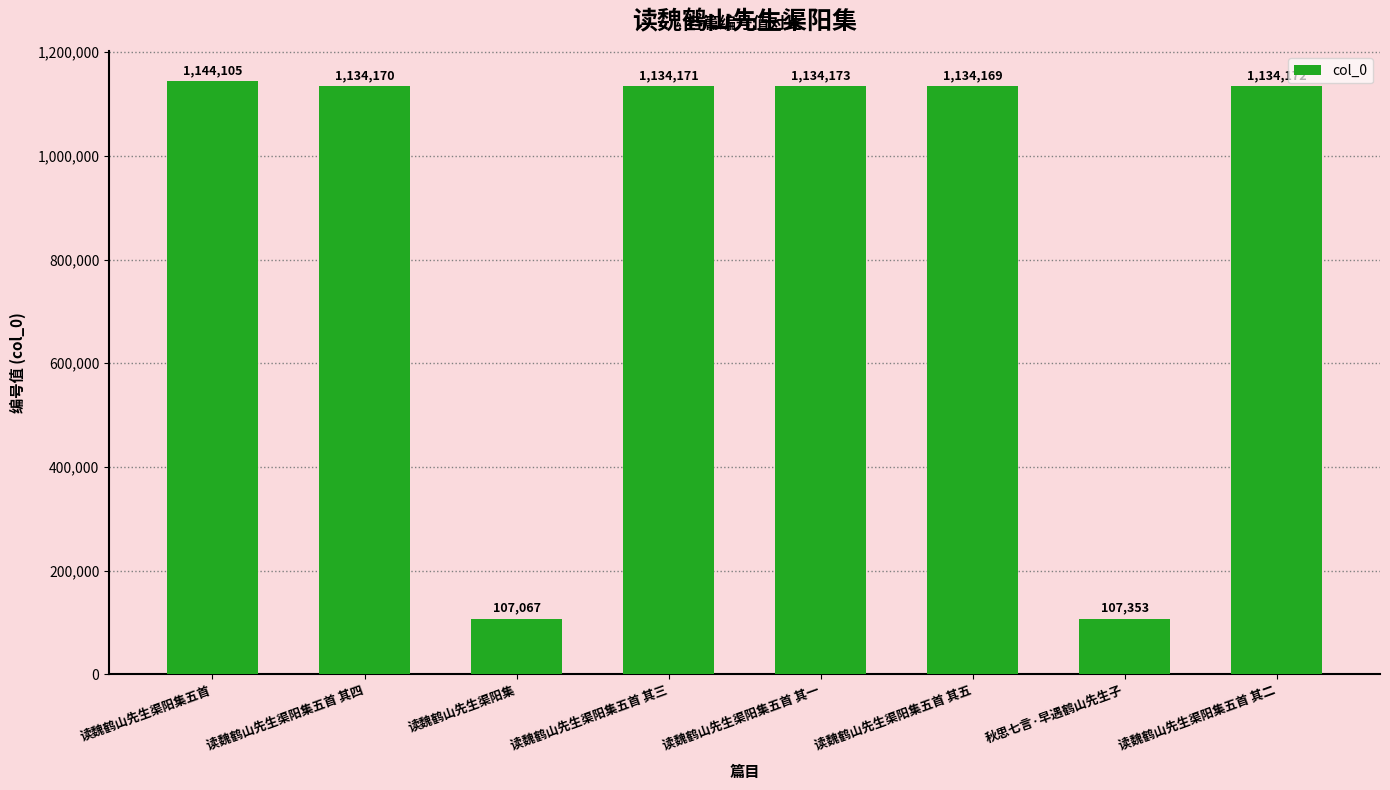

What is the sum of all values?

7029380